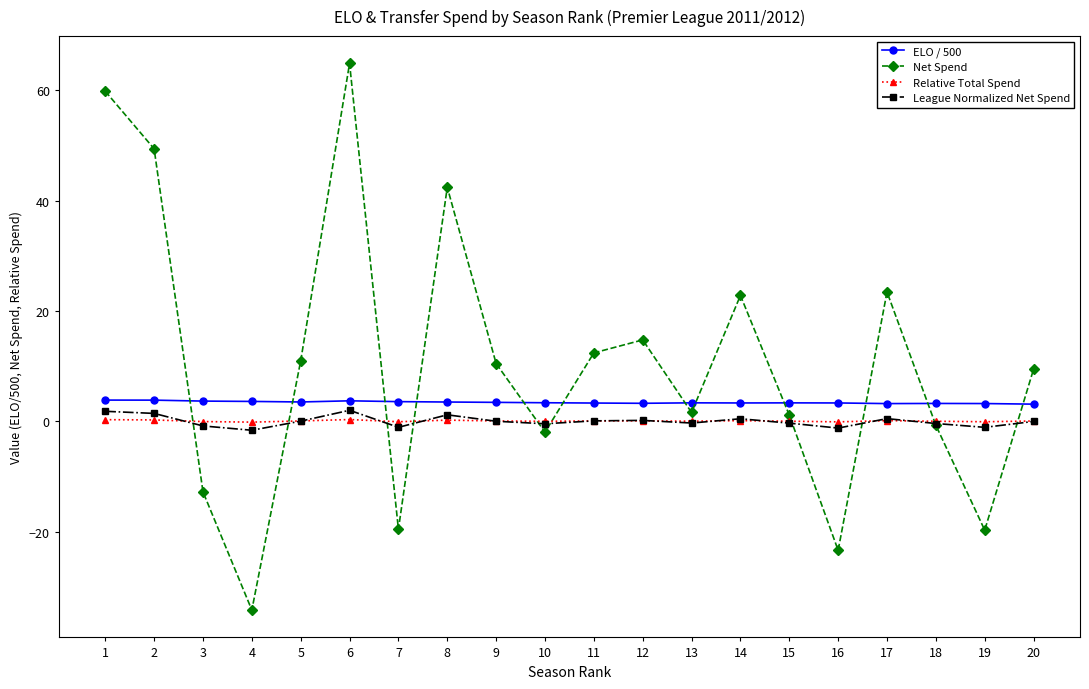

Which category has the lowest value across all series?

4